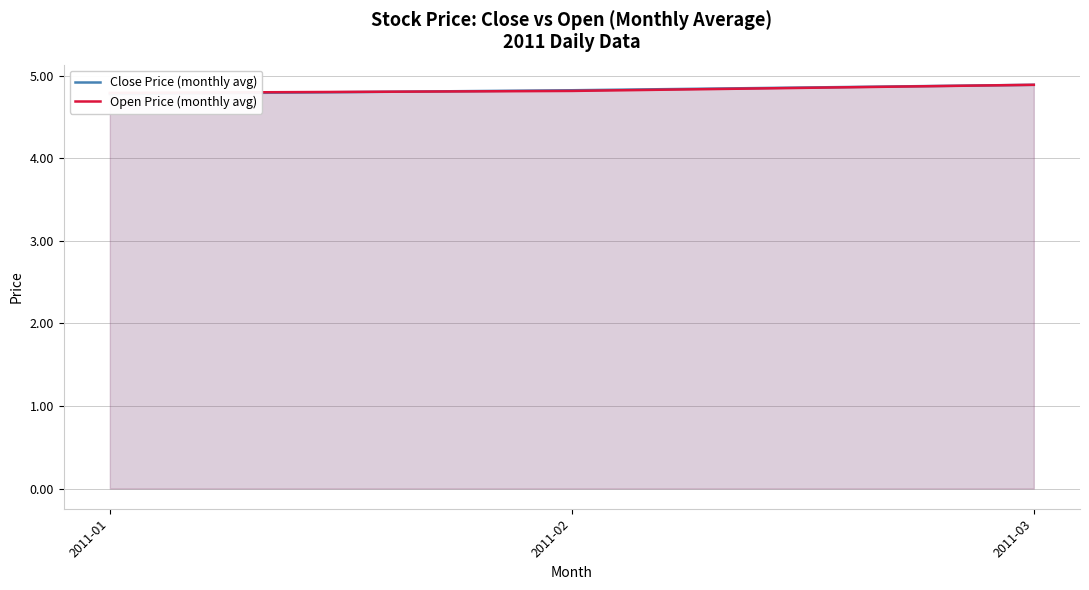

What is the total value across all series at 2011-02?

9.6